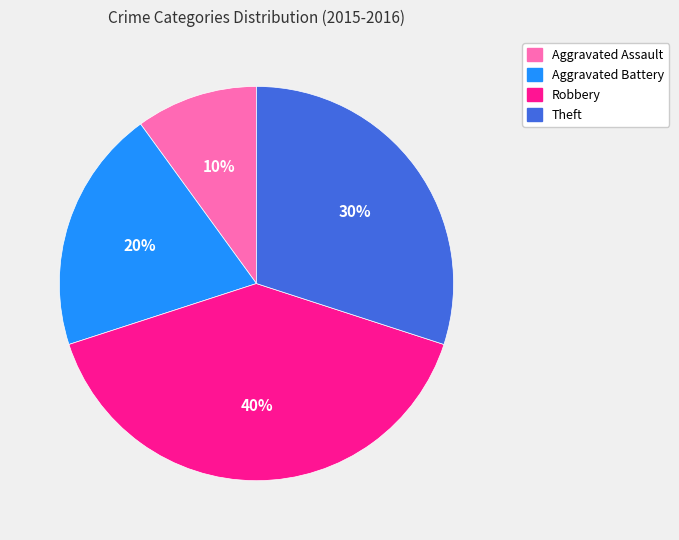

How many segments does this pie chart have?

4